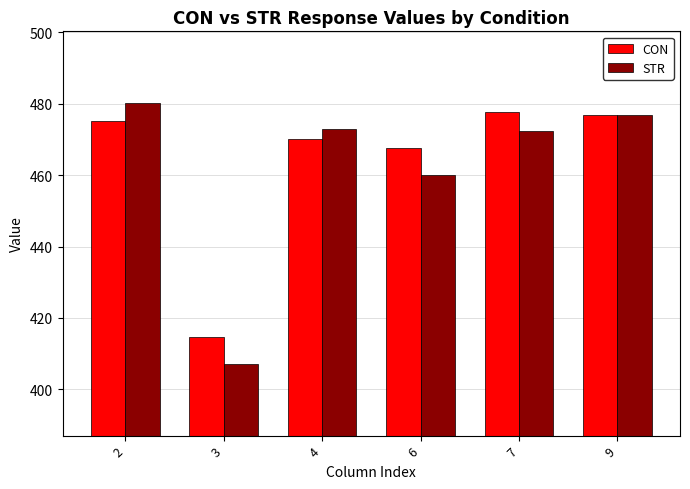

True or false: STR has a value of 678.6 at 9.

False